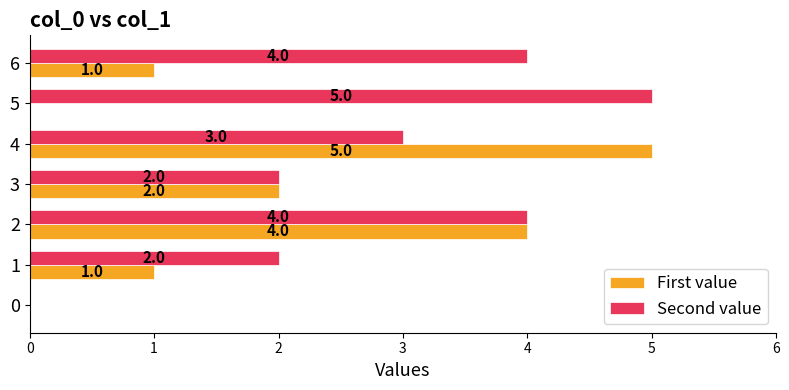

What is the total value across all series at 6?

5